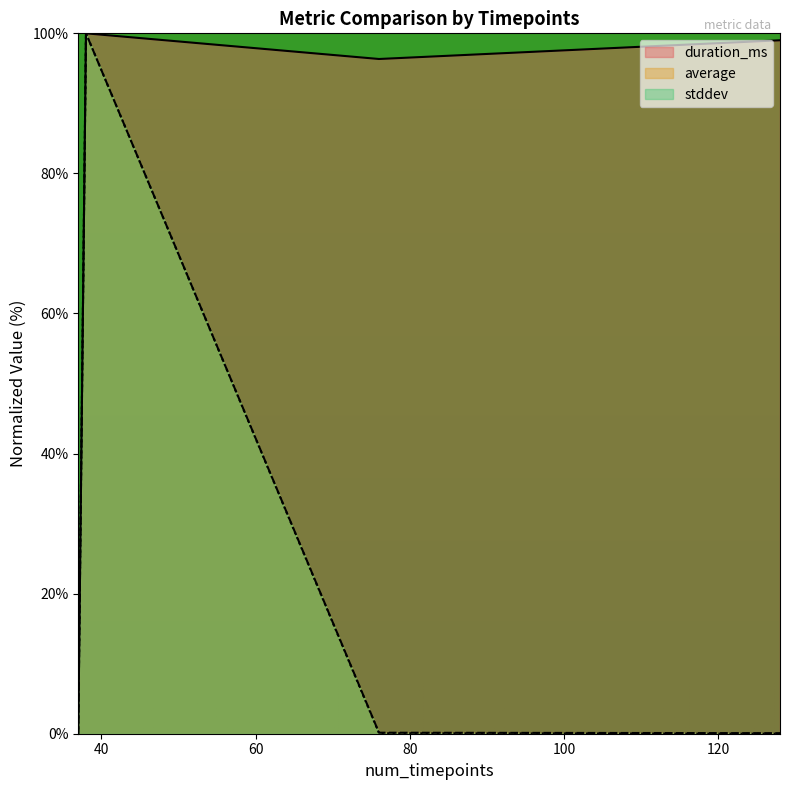

Which series has the largest total across all categories?

duration_ms